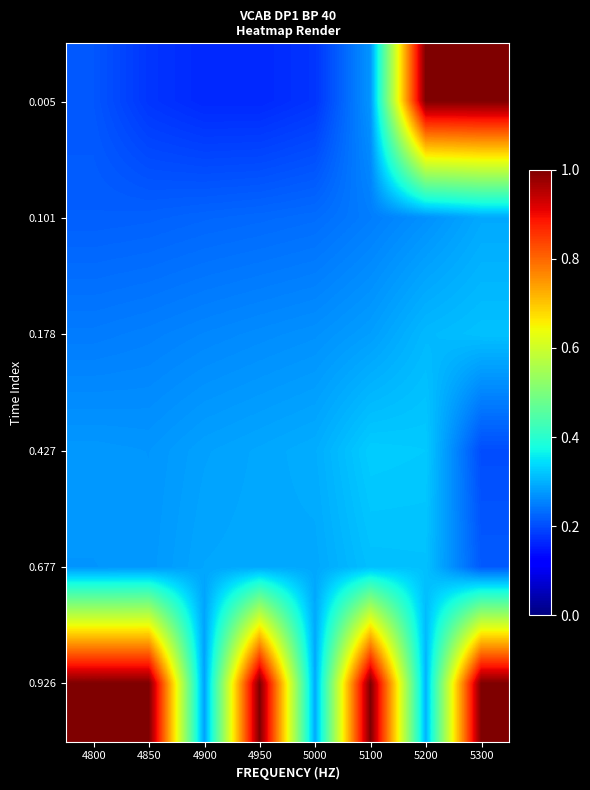

Count the number of data series in this chart.

6